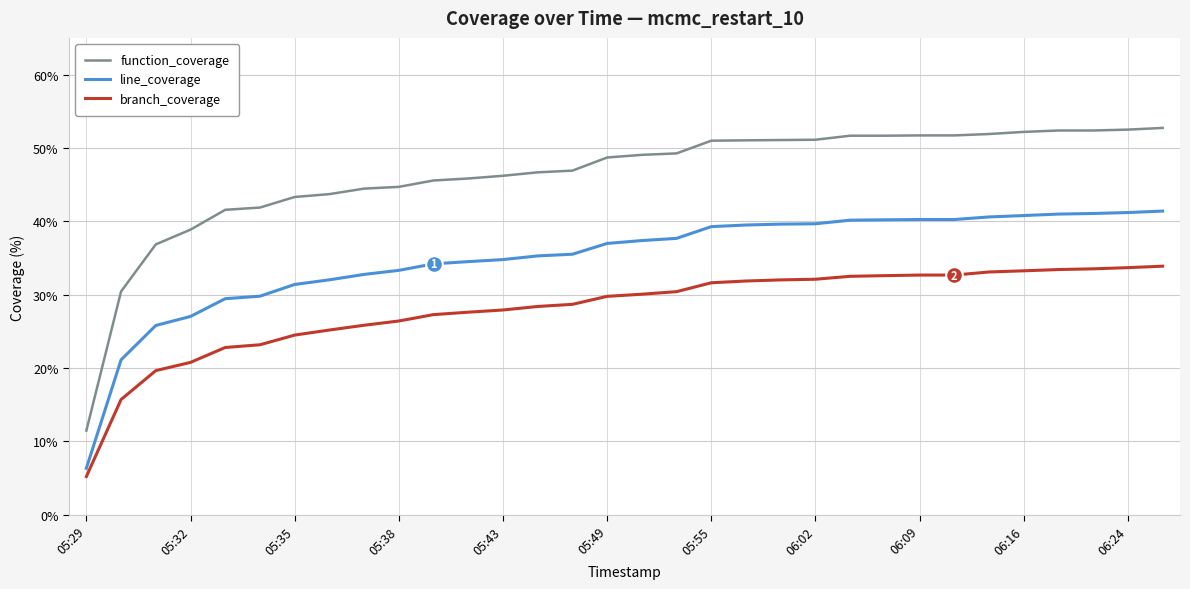

What are all the series names shown in the legend?

function_coverage, line_coverage, branch_coverage